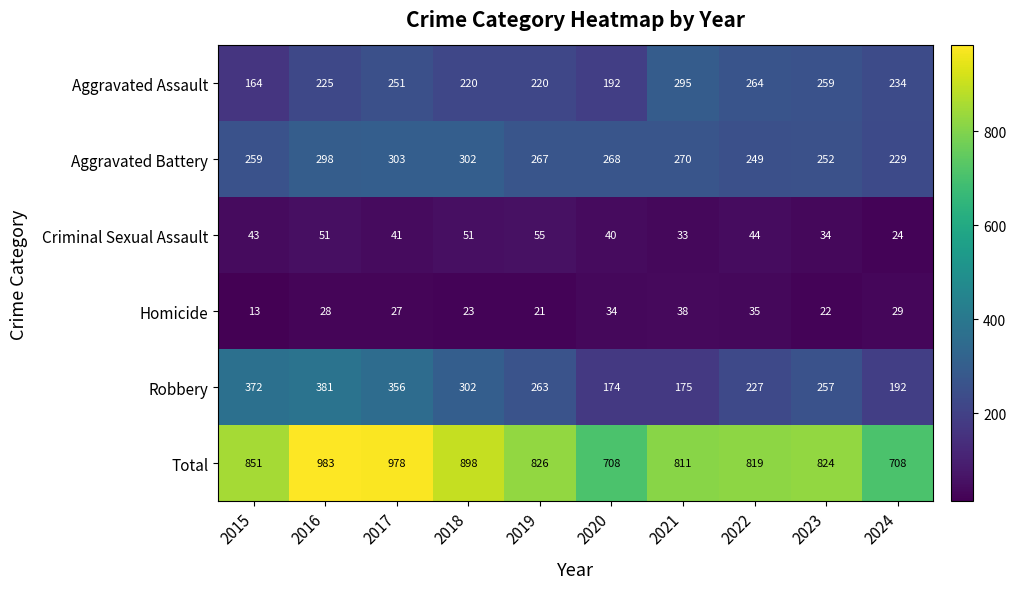

Which category has the lowest value in the Aggravated Assault series?

2015